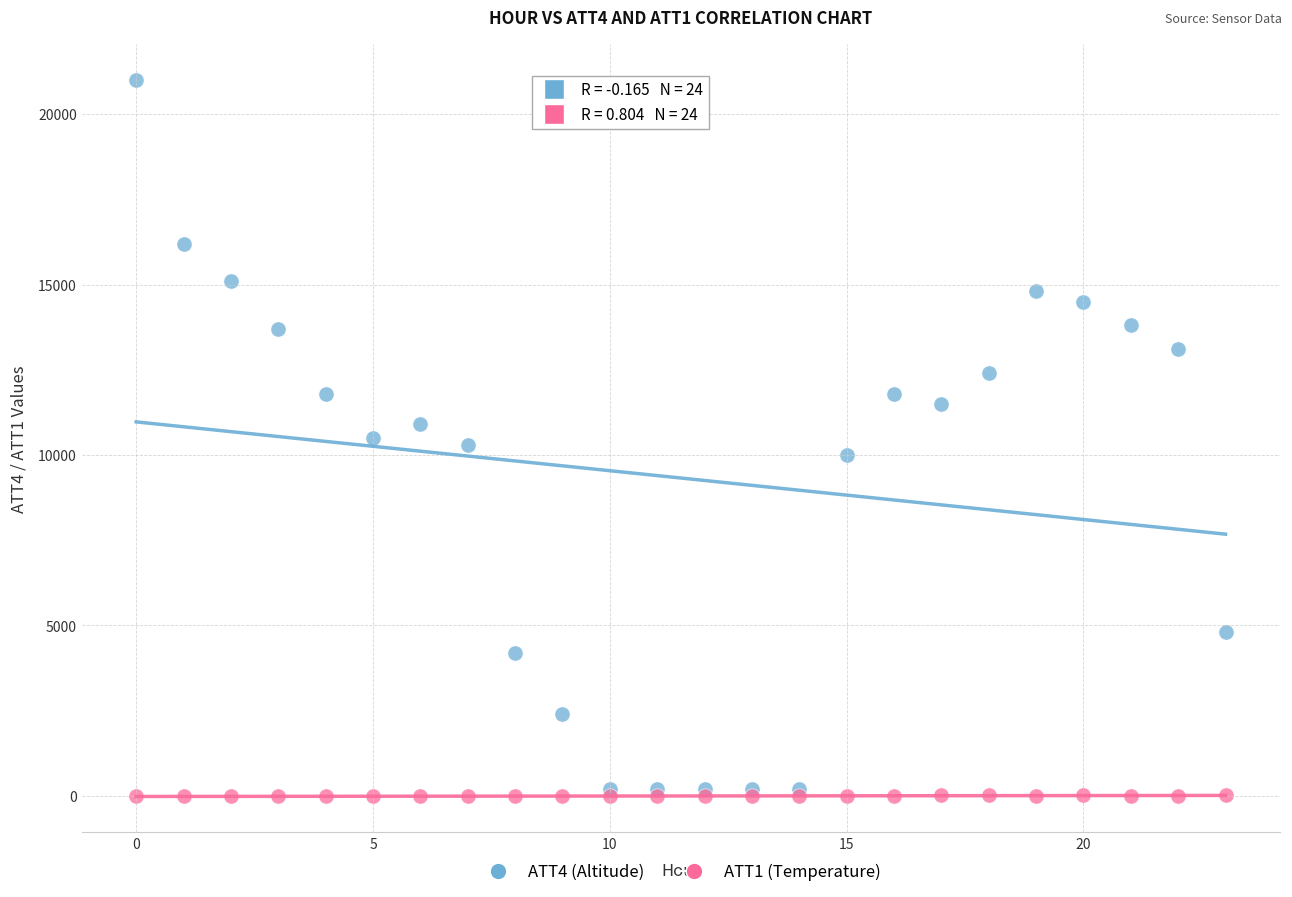

What are all the series names shown in the legend?

ATT4 (Altitude), ATT1 (Temperature)